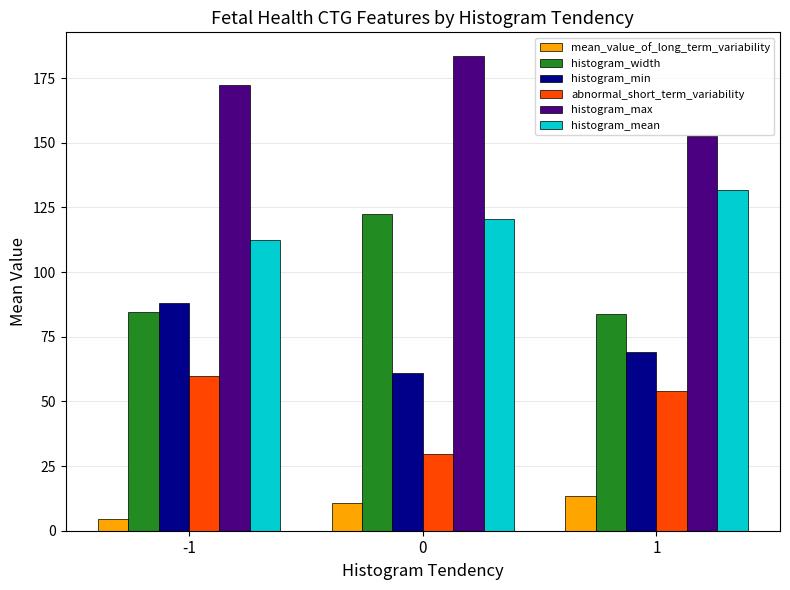

Which category has the lowest value across all series?

-1